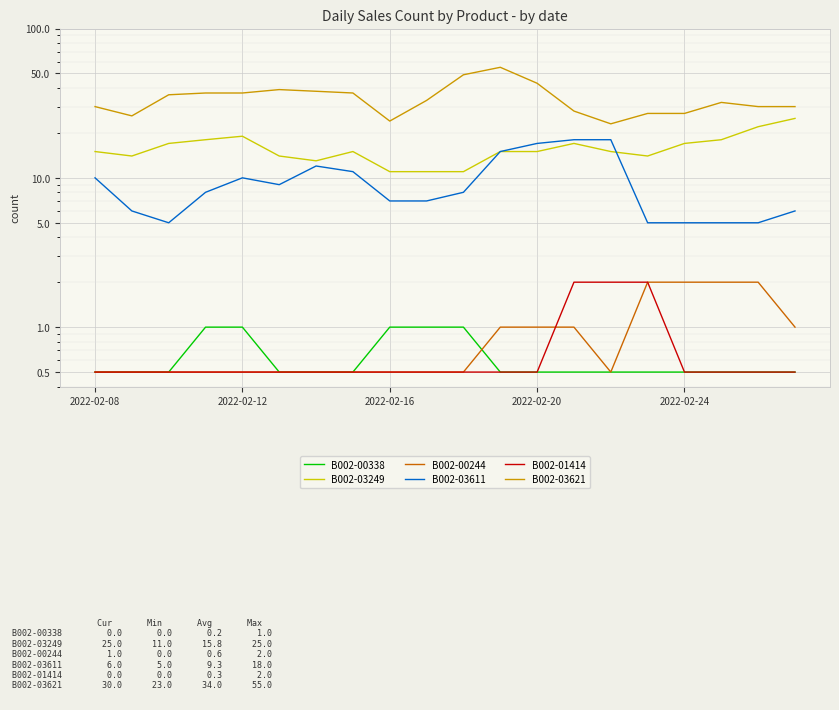

At which category does the chart reach its minimum across all series?

2022-02-08